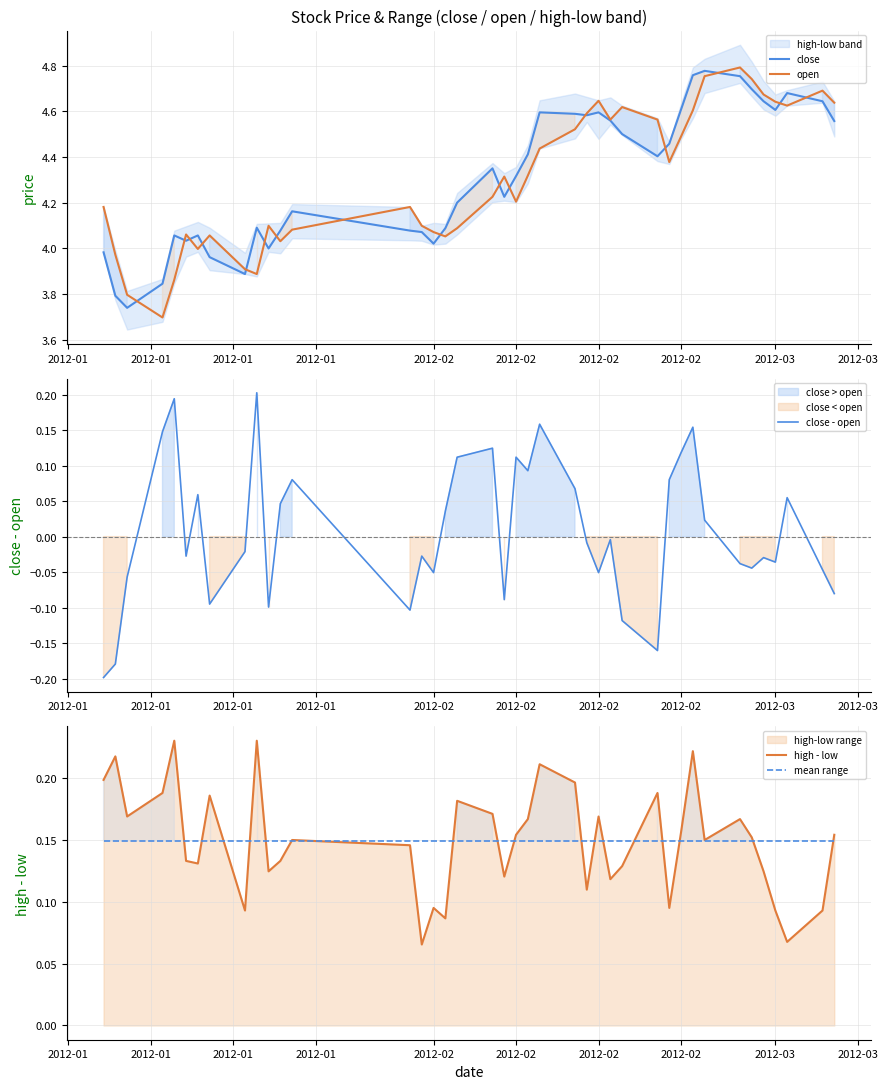

How many lines are shown in the chart?

5